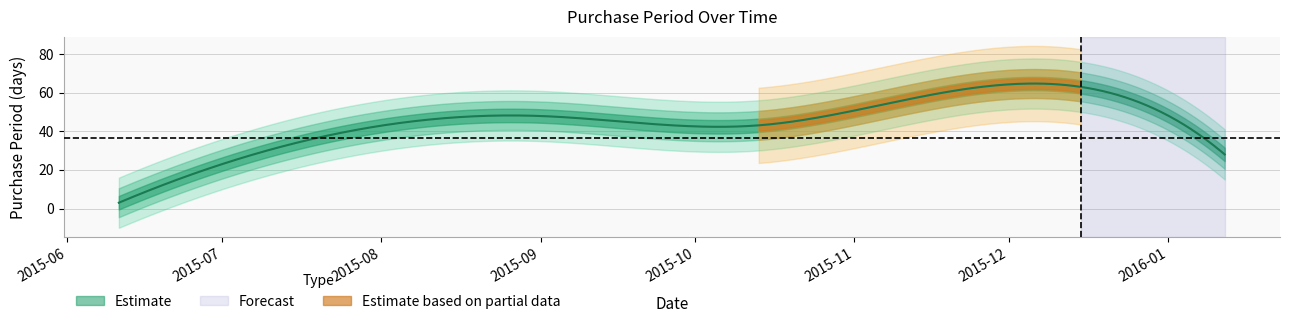

Reading left to right, extract all data points from this chart.

2015-06-11=3	2015-07-14=33	2015-08-31=48	2015-10-13=43	2015-12-15=63	2016-01-12=28